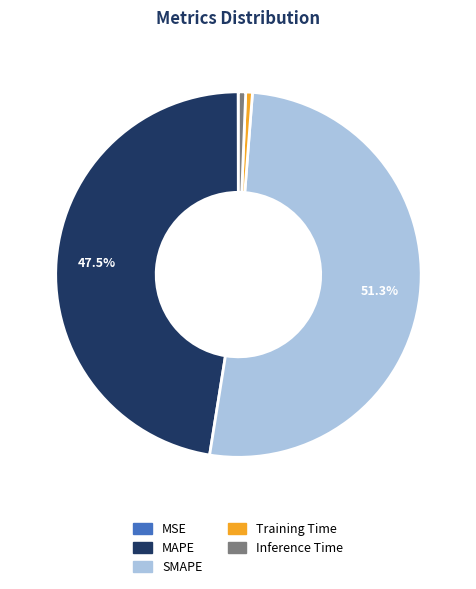

To the nearest percent, what is the difference between the SMAPE and Training Time slice percentages?

51%